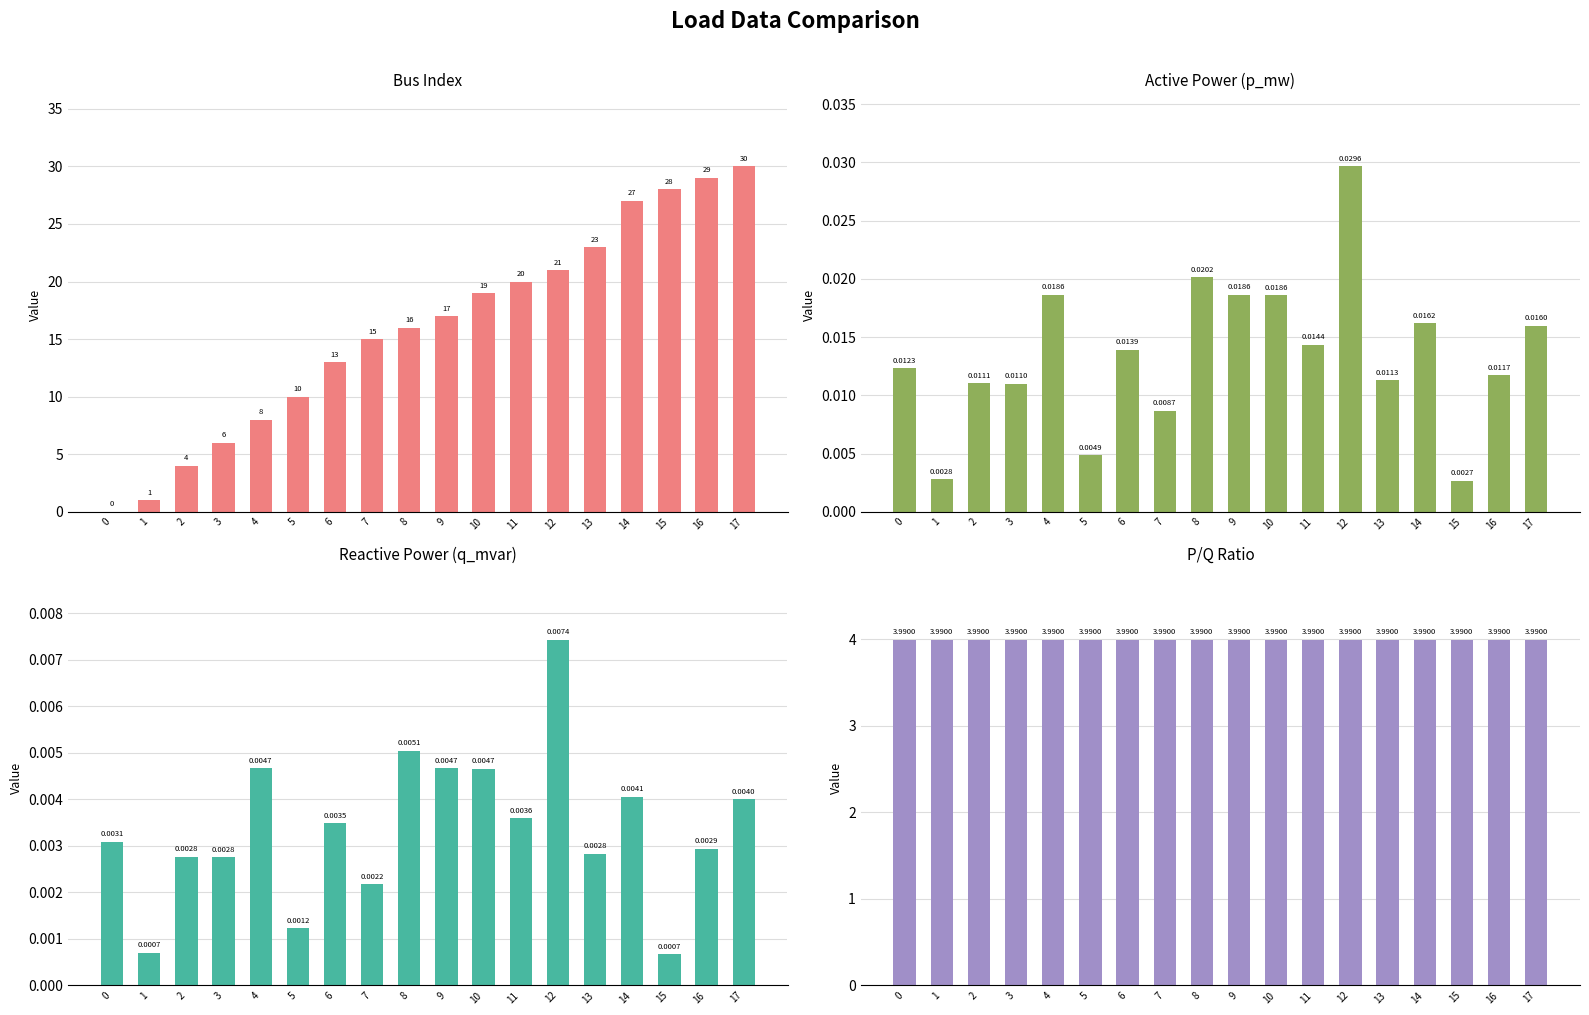

Which has a higher value, 12 or 2?

12